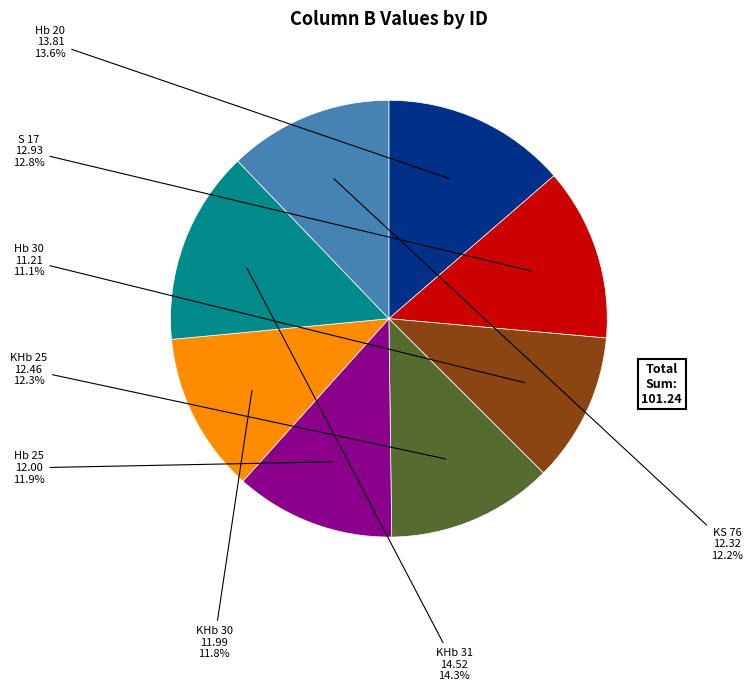

Which has a higher value, Hb 30 or Hb 20?

Hb 20